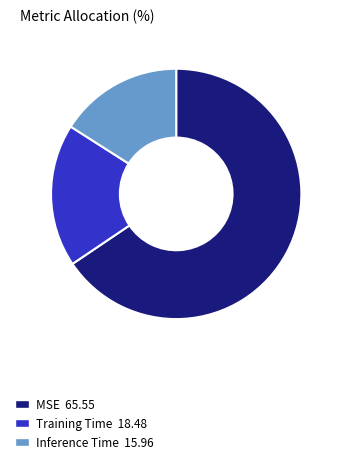

How many slices are in this pie chart?

3